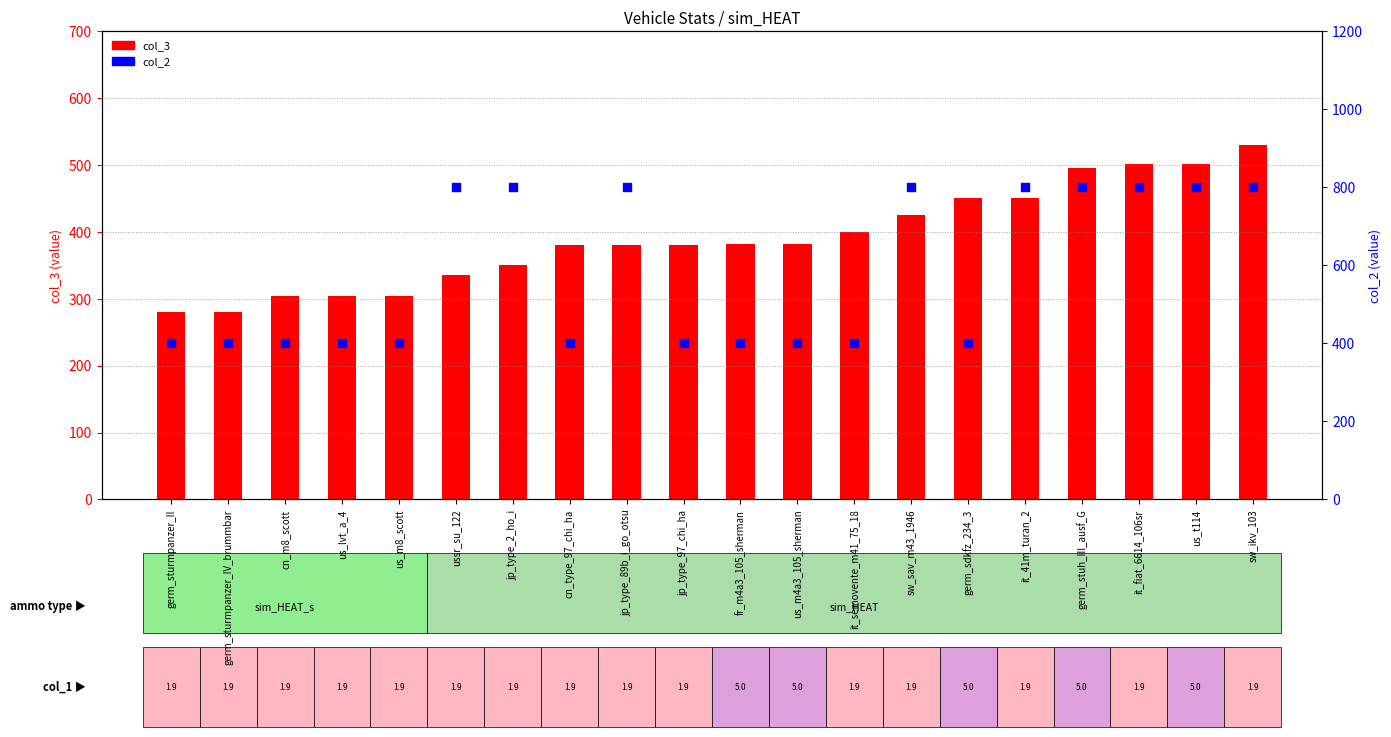

What is the total value across all series at it_41m_turan_2?

1250